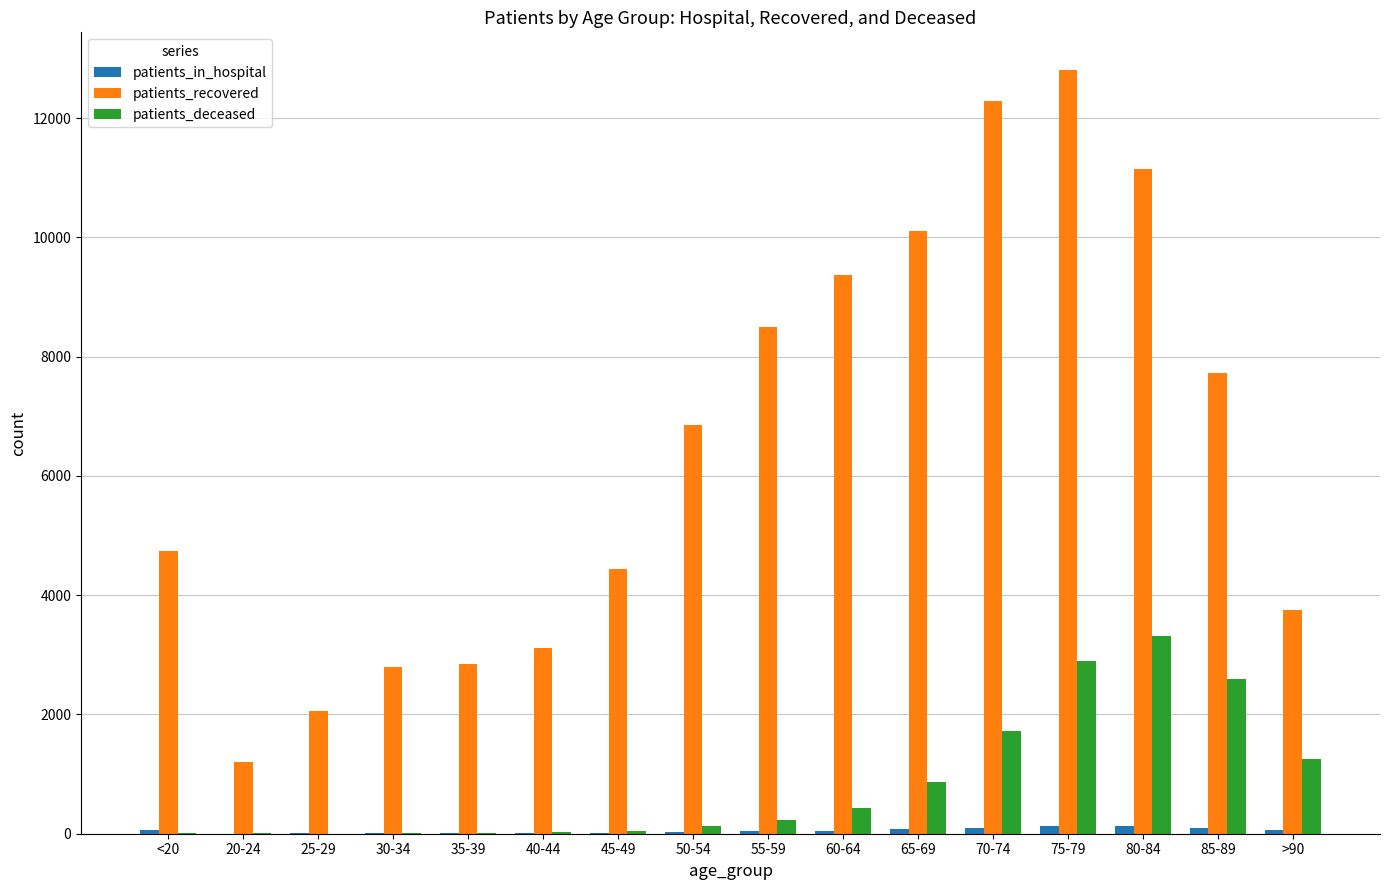

What is the sum of all patients_recovered values?

103741